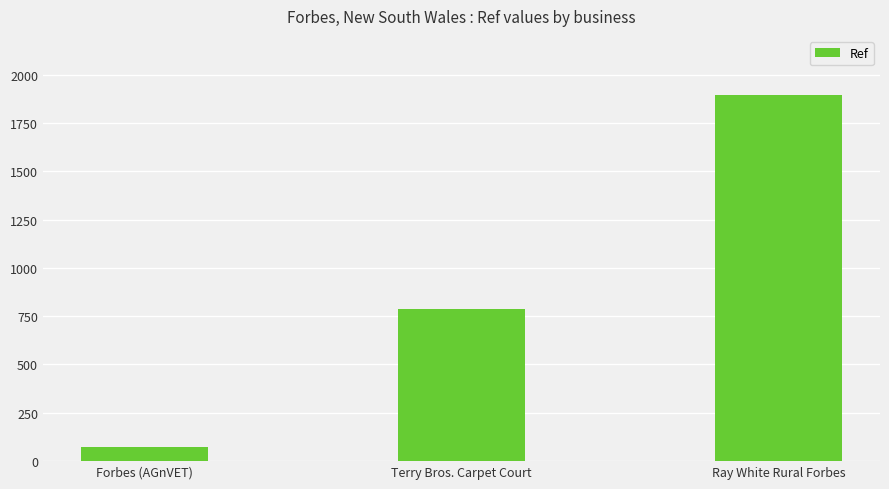

What is the sum of the values at Terry Bros. Carpet Court and Ray White Rural Forbes?

2684